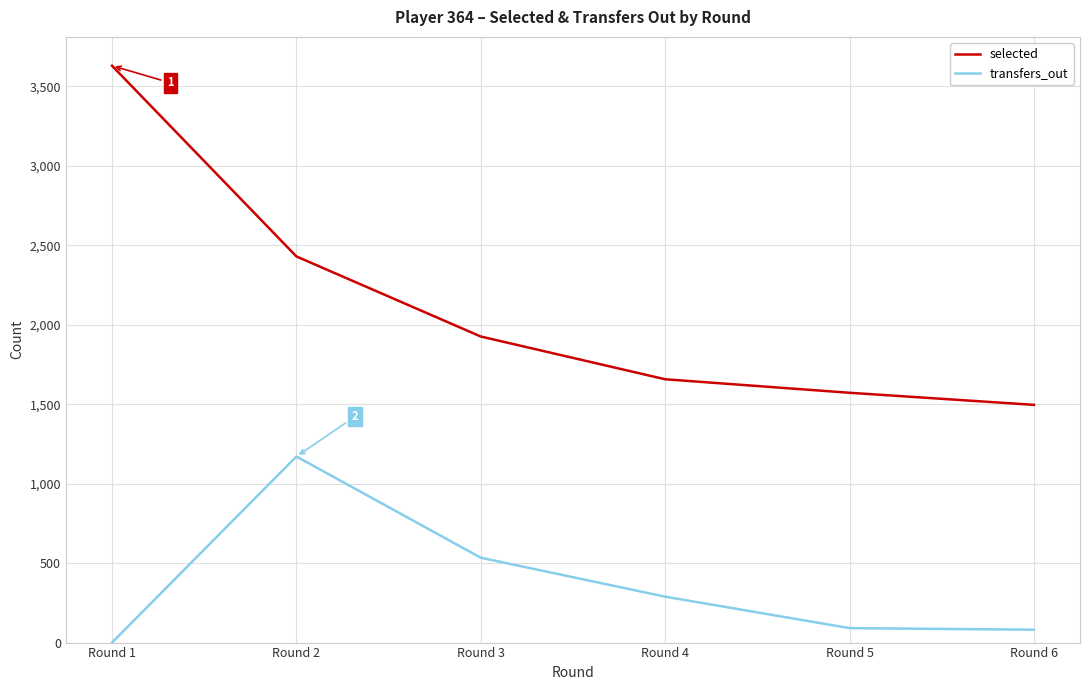

At which label is transfers_out closest to 585?

Round 3